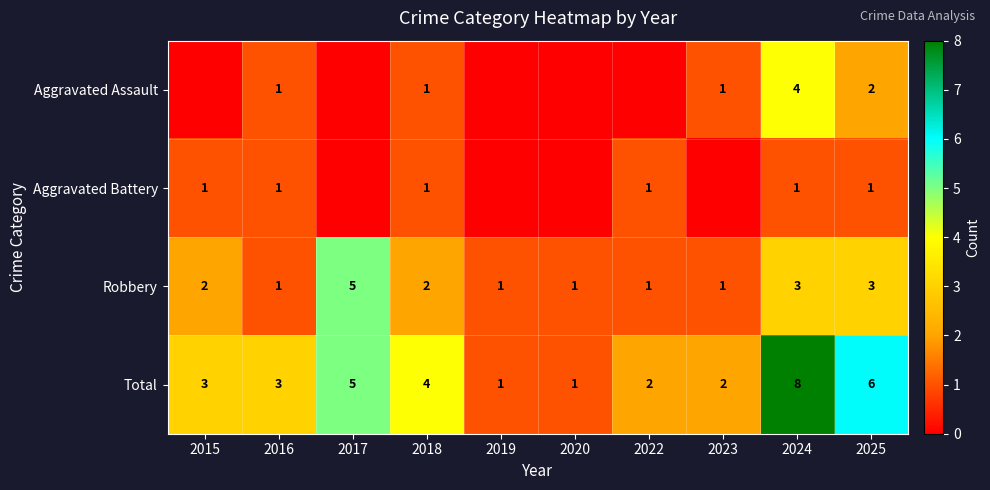

Is it true that Total equals 10 at 2025?

False